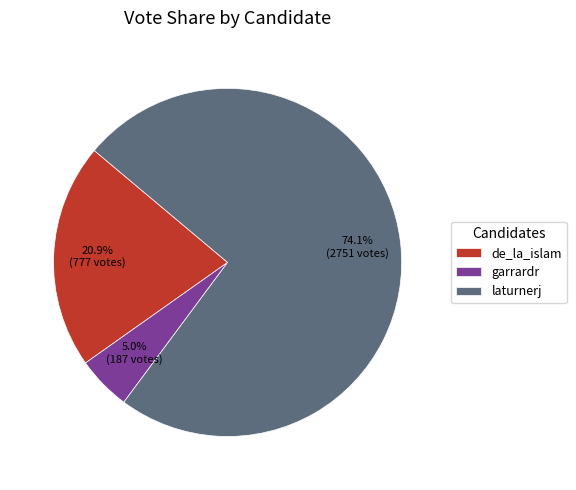

True or false: garrardr accounts for 1% of the total.

False